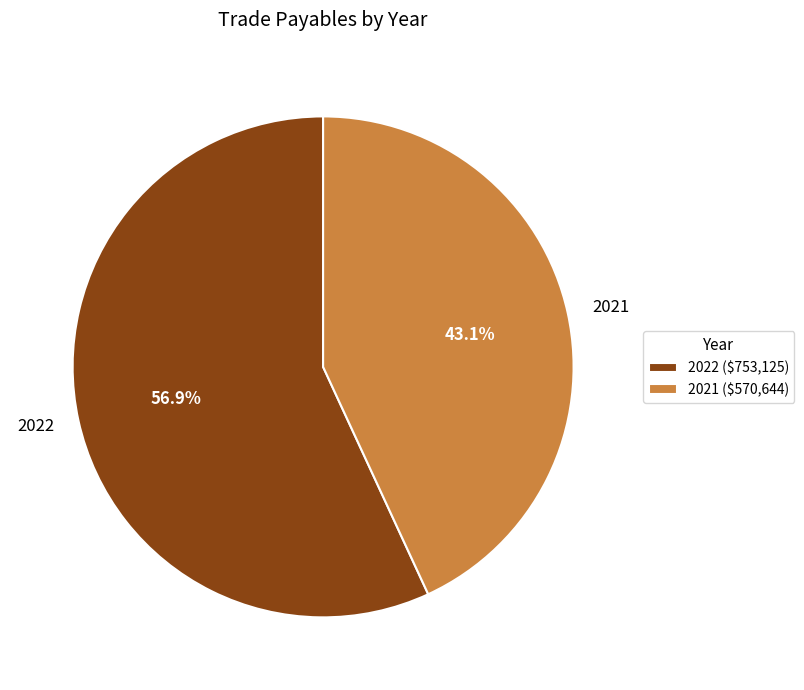

To the nearest percent, what is the difference between the largest and smallest slice percentages?

14%